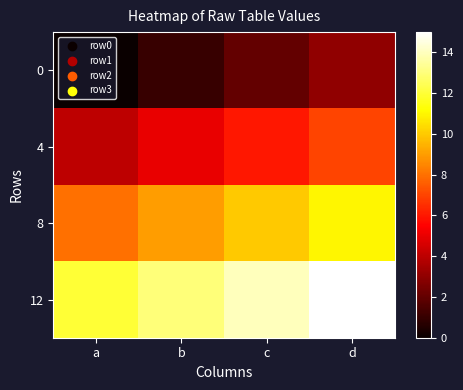

What is the total value across all series at d?

36